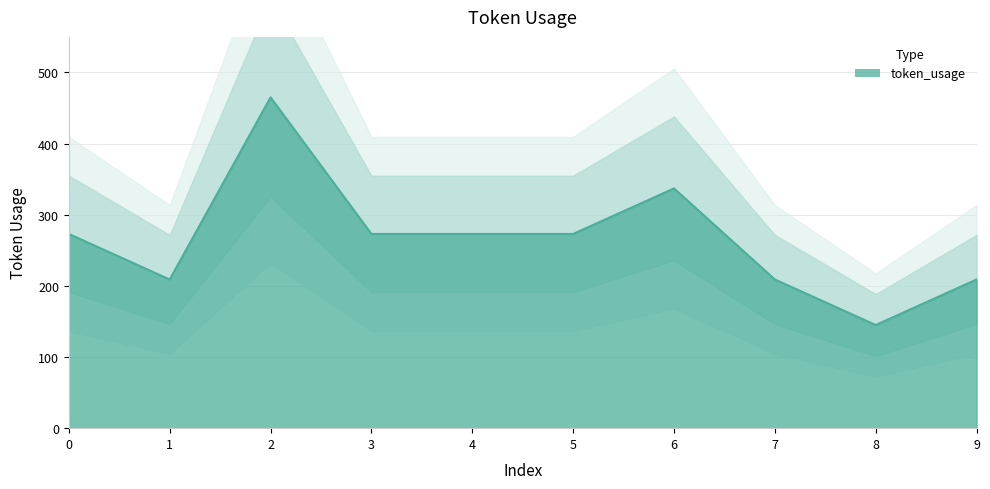

How many values are between 209 and 273?

7